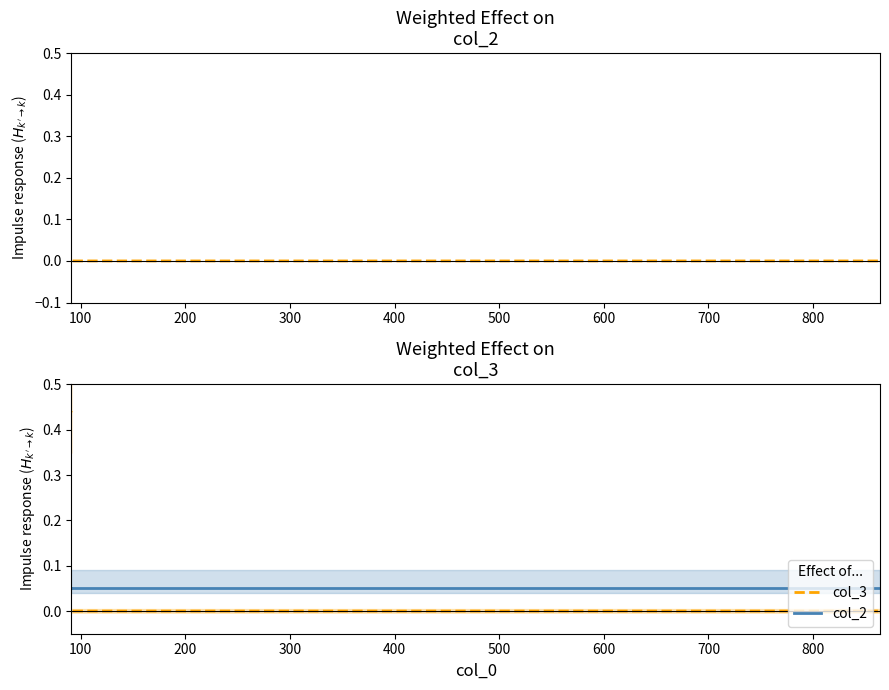

How many data points in col_3 are above 0?

1